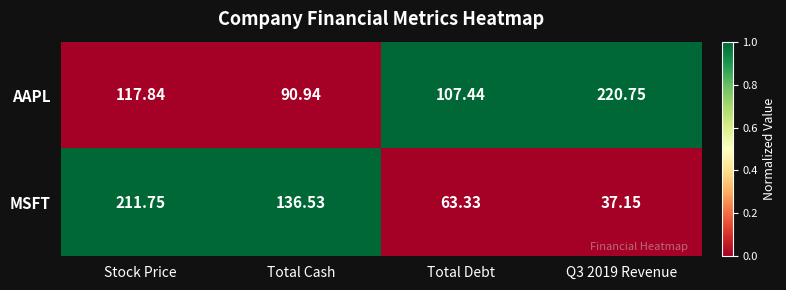

At which category is the sum across all series the highest?

Stock Price